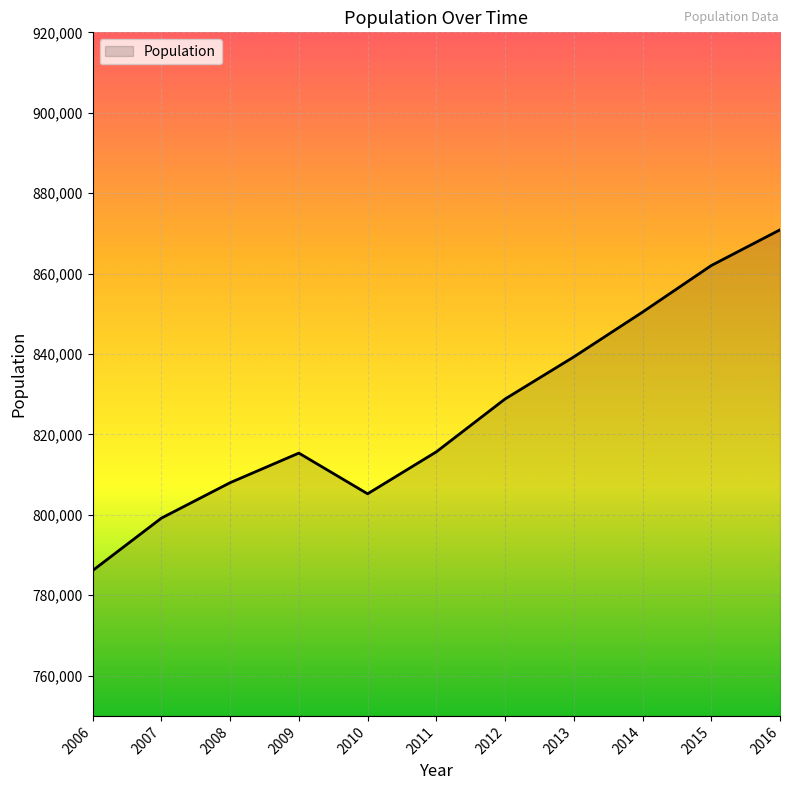

Which label corresponds to the smallest value in the chart?

2006